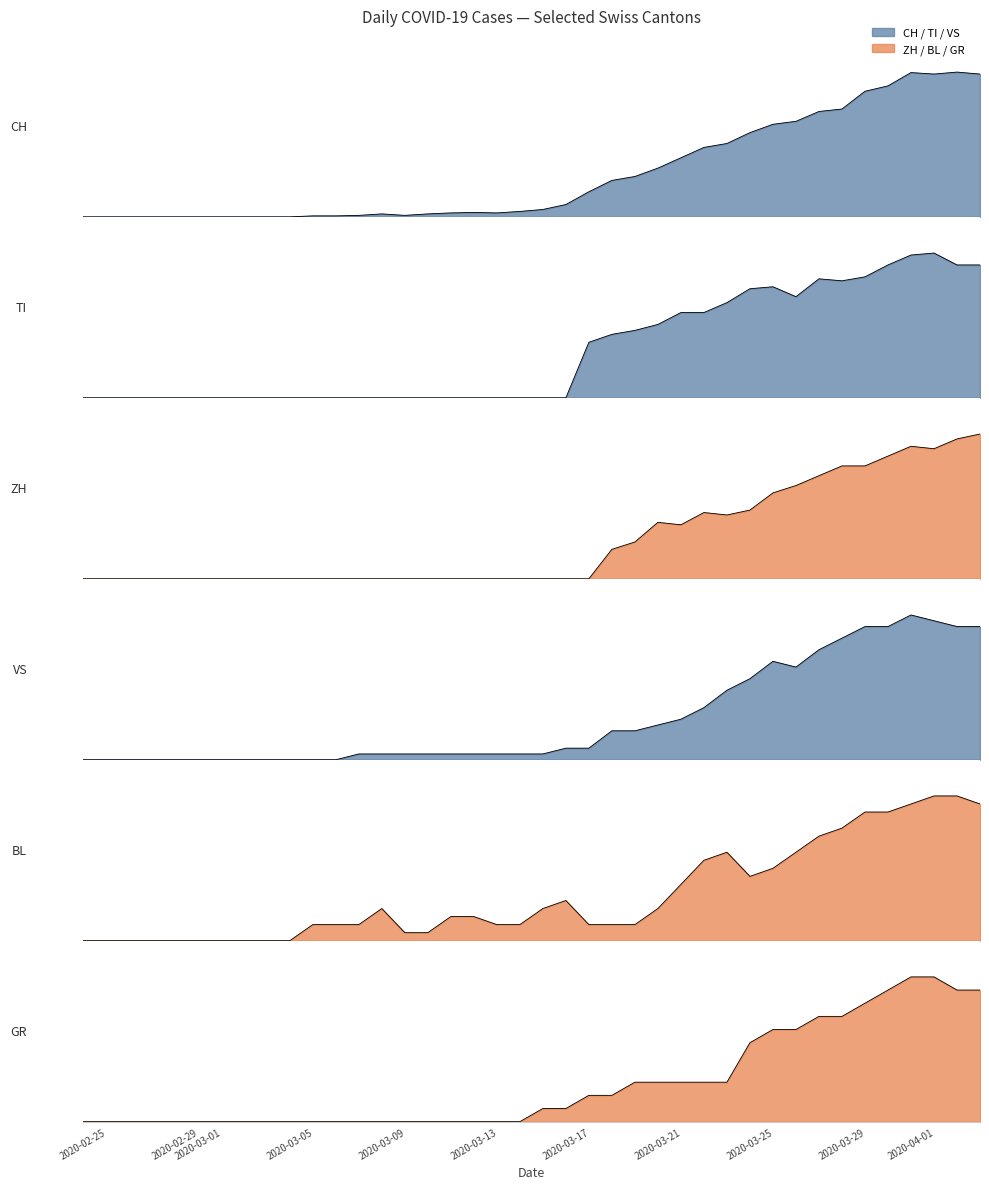

Reading right to left, list all the values displayed in this chart.

CH: 290	294	290	293	266	255	219	214	194	188	171	149	141	120	99	82	74	51	25	15	11	8	9	8	6	3	6	3	2	2	0	0	0	0	0	0	0	0	0	0
GR: 10	10	11	11	10	9	8	8	7	7	6	3	3	3	3	3	2	2	1	1	0	0	0	0	0	0	0	0	0	0	0	0	0	0	0	0	0	0	0	0
VS: 23	23	24	25	23	23	21	19	16	17	14	12	9	7	6	5	5	2	2	1	1	1	1	1	1	1	1	1	0	0	0	0	0	0	0	0	0	0	0	0
BL: 17	18	18	17	16	16	14	13	11	9	8	11	10	7	4	2	2	2	5	4	2	2	3	3	1	1	4	2	2	2	0	0	0	0	0	0	0	0	0	0
TI: 67	67	73	72	67	61	59	60	51	56	55	48	43	43	37	34	32	28	0	0	0	0	0	0	0	0	0	0	0	0	0	0	0	0	0	0	0	0	0	0
ZH: 59	57	53	54	50	46	46	42	38	35	28	26	27	22	23	15	12	0	0	0	0	0	0	0	0	0	0	0	0	0	0	0	0	0	0	0	0	0	0	0